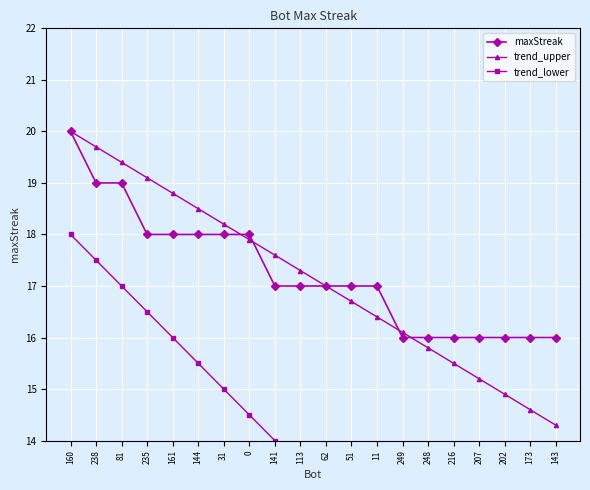

True or false: maxStreak has a value of 10.6 at 207.

False